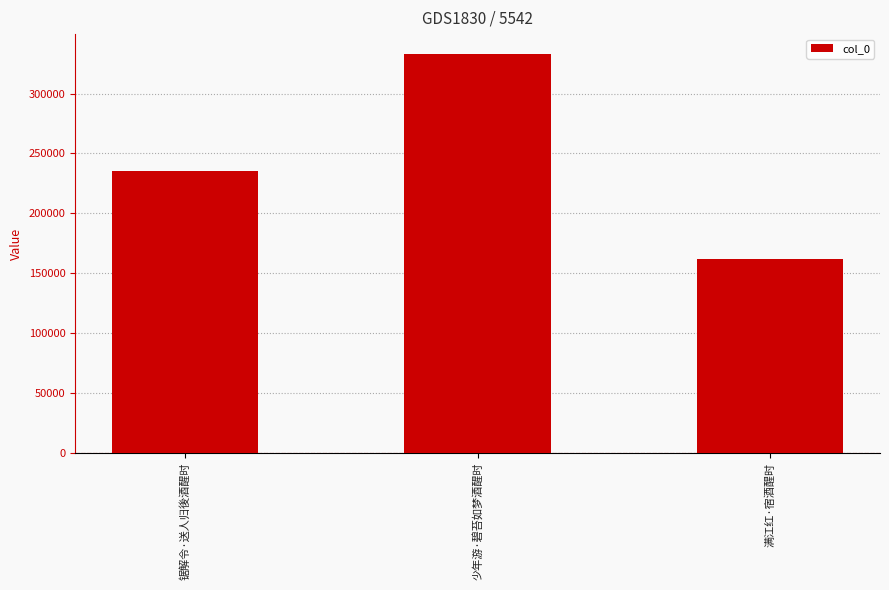

What is the ratio of the value at 满江红·宿酒醒时 to the value at 少年游·碧苔如梦酒醒时?

0.5